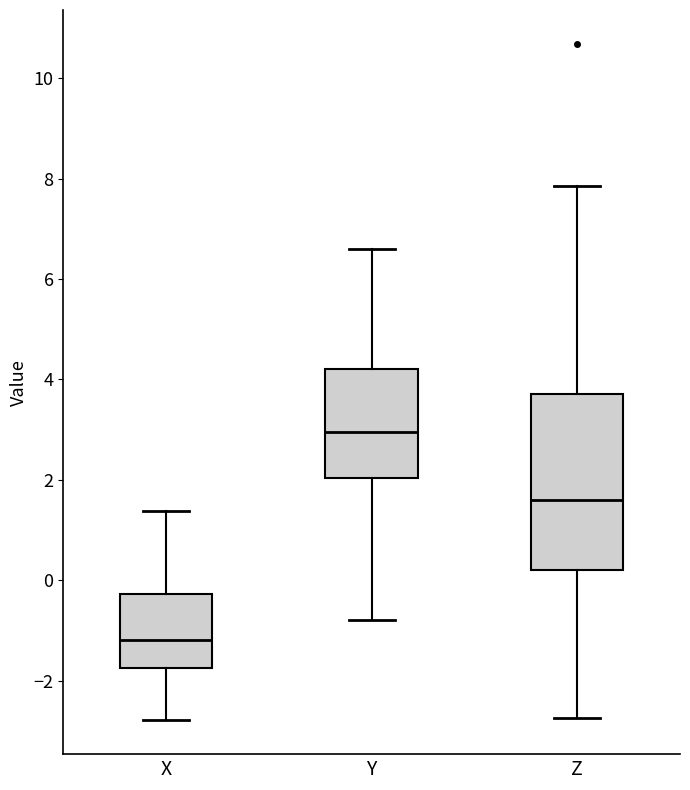

Reading left to right, transcribe this box plot: for each box, give where its median line is, the range the box spans, and where its two whiskers end, as read against the y-axis. The values are not printed on the chart, so give them approximately, as read against the axis.

X: median -1.2, box -1.8 to -0.2, whiskers -2.8 to 1.4
Y: median 3.0, box 2.0 to 4.2, whiskers -0.8 to 6.6
Z: median 1.6, box 0.2 to 3.8, whiskers -2.8 to 7.8